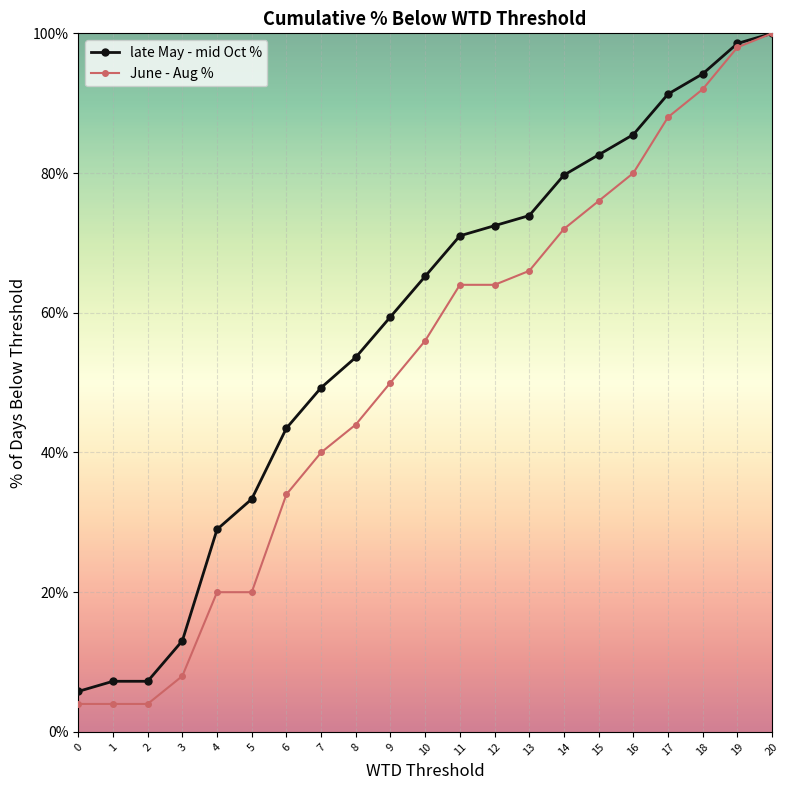

Reading left to right, transcribe all the data shown in this chart.

late May - mid Oct %: 0=5.8	1=7.2	2=7.2	3=13.0	4=29.0	5=33.3	6=43.5	7=49.3	8=53.6	9=59.4	10=65.2	11=71.0	12=72.5	13=73.9	14=79.7	15=82.6	16=85.5	17=91.3	18=94.2	19=98.6	20=100.0
June - Aug %: 0=4.0	1=4.0	2=4.0	3=8.0	4=20.0	5=20.0	6=34.0	7=40.0	8=44.0	9=50.0	10=56.0	11=64.0	12=64.0	13=66.0	14=72.0	15=76.0	16=80.0	17=88.0	18=92.0	19=98.0	20=100.0